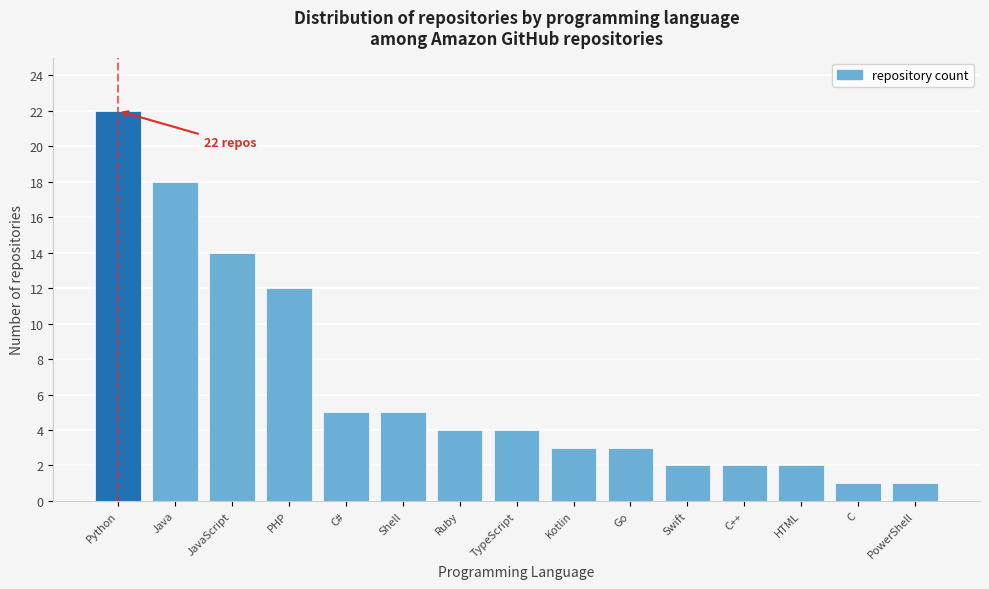

Reading left to right, extract all data points from this chart.

22	18	14	12	5	5	4	4	3	3	2	2	2	1	1